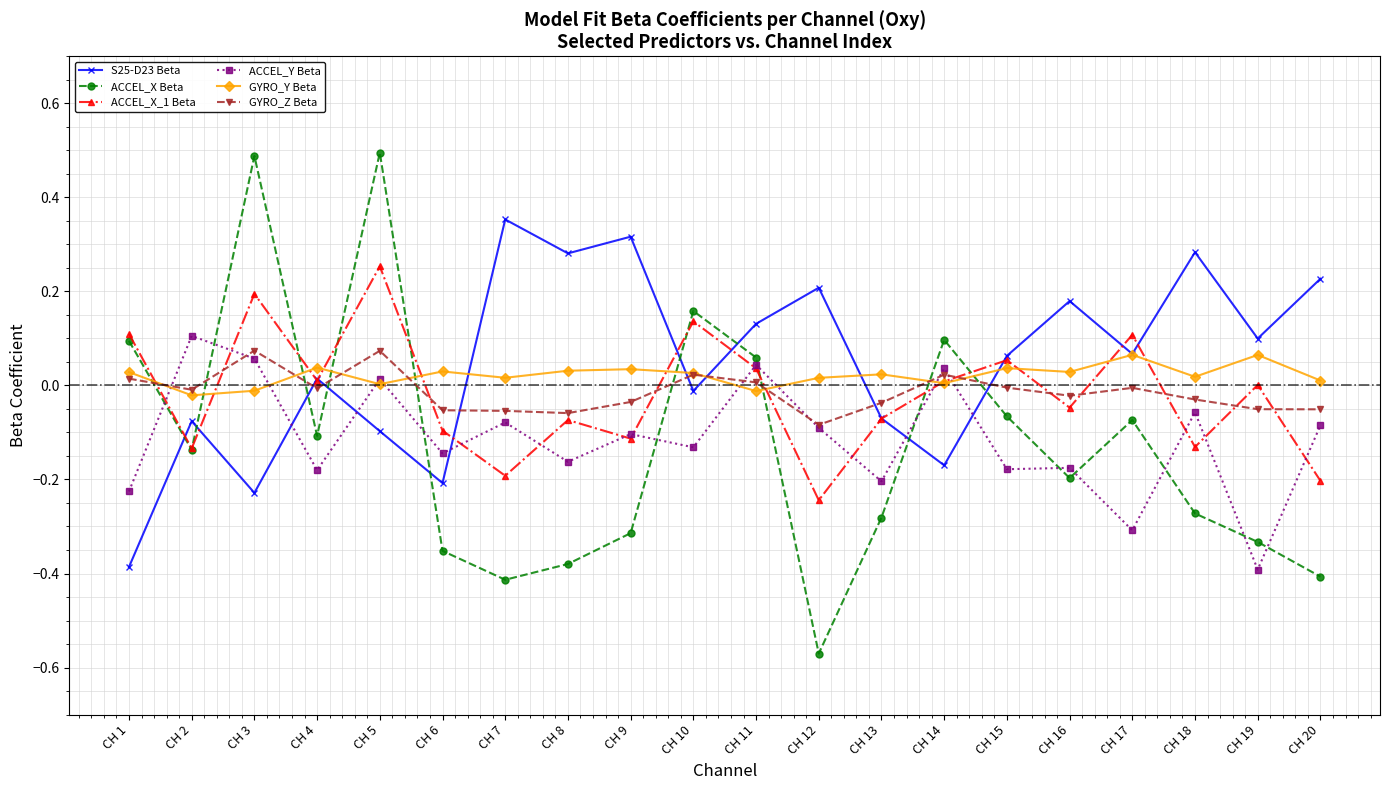

The value of ACCEL_Y Beta at CH 4 is -0.1. True or false?

False